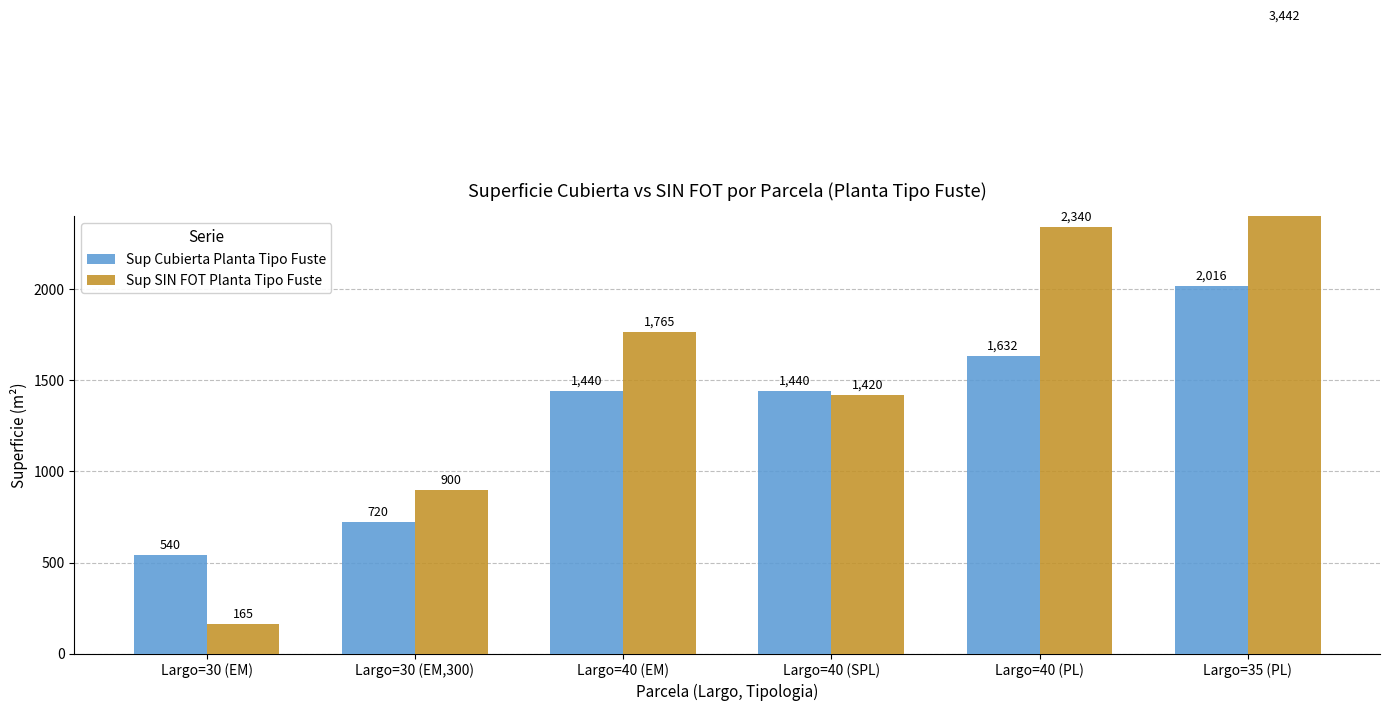

List the series in order of their peak value, highest first.

Sup SIN FOT Planta Tipo Fuste, Sup Cubierta Planta Tipo Fuste